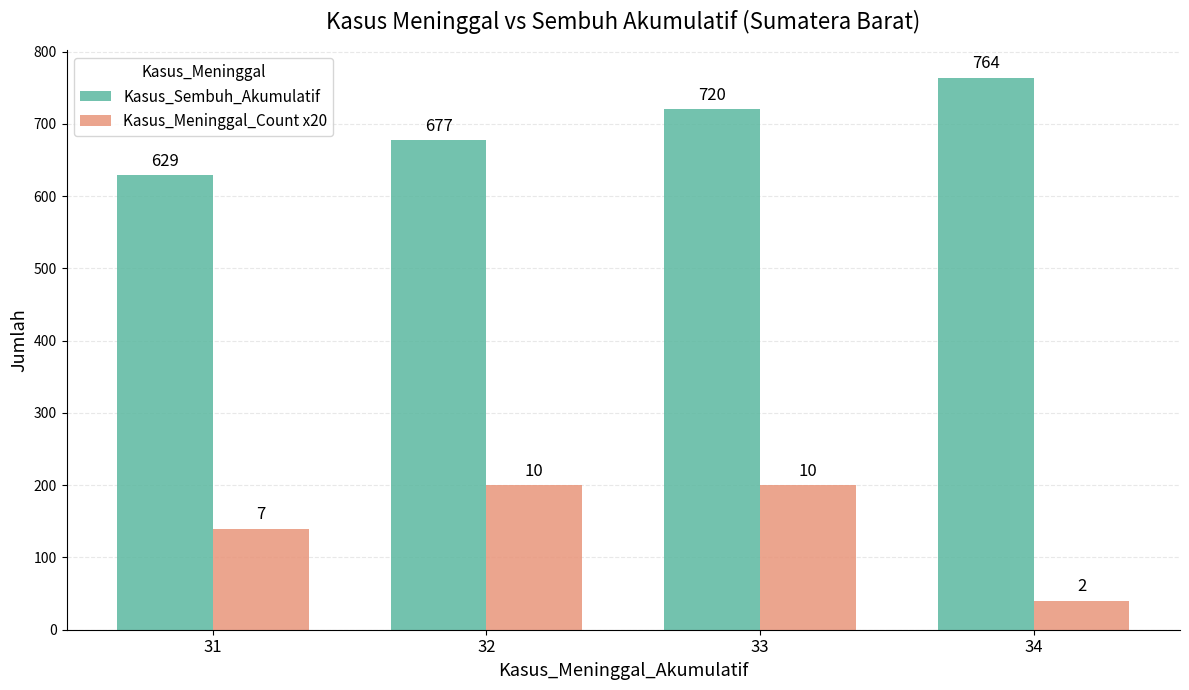

What is the total value across all series at 31?

769